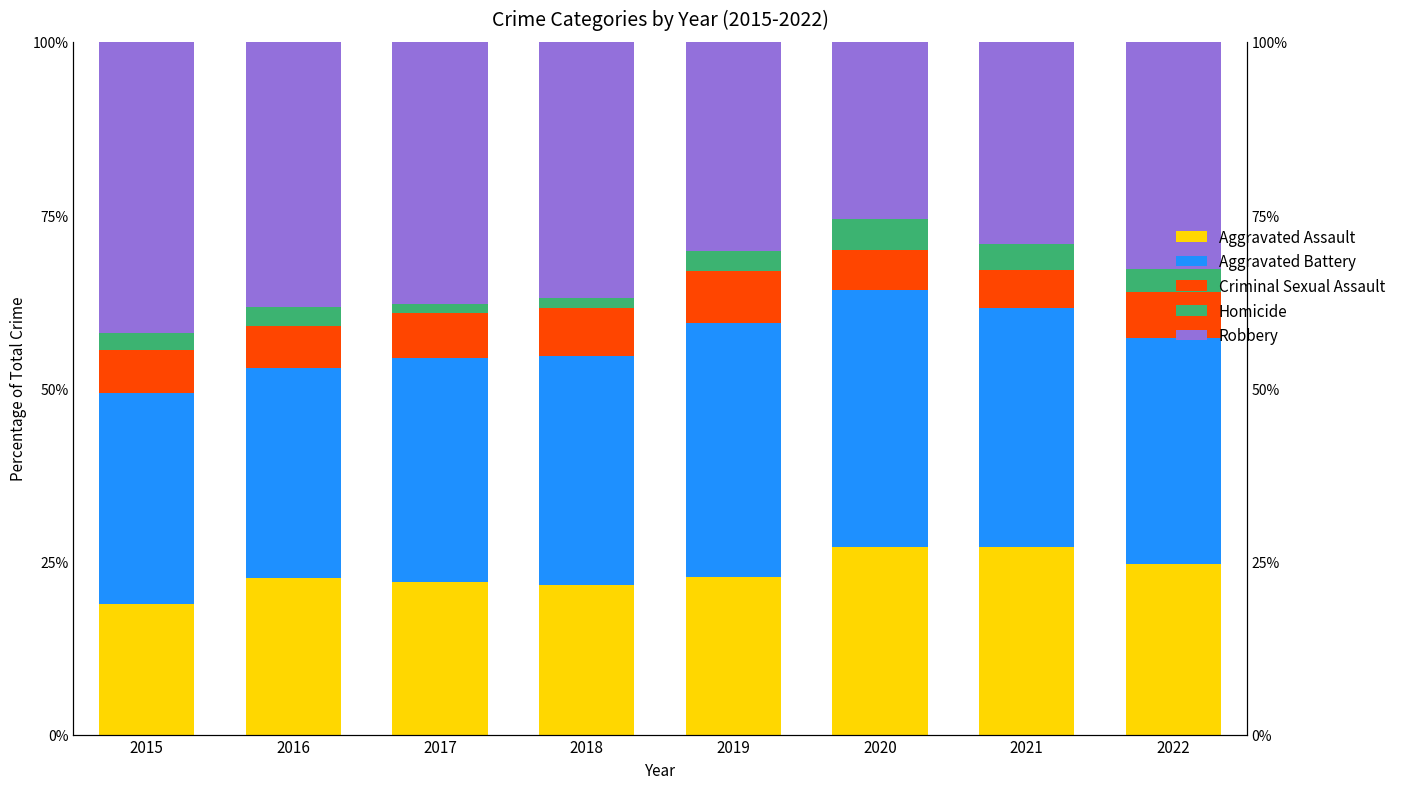

What are all the series names shown in the legend?

Aggravated Assault, Aggravated Battery, Criminal Sexual Assault, Homicide, Robbery